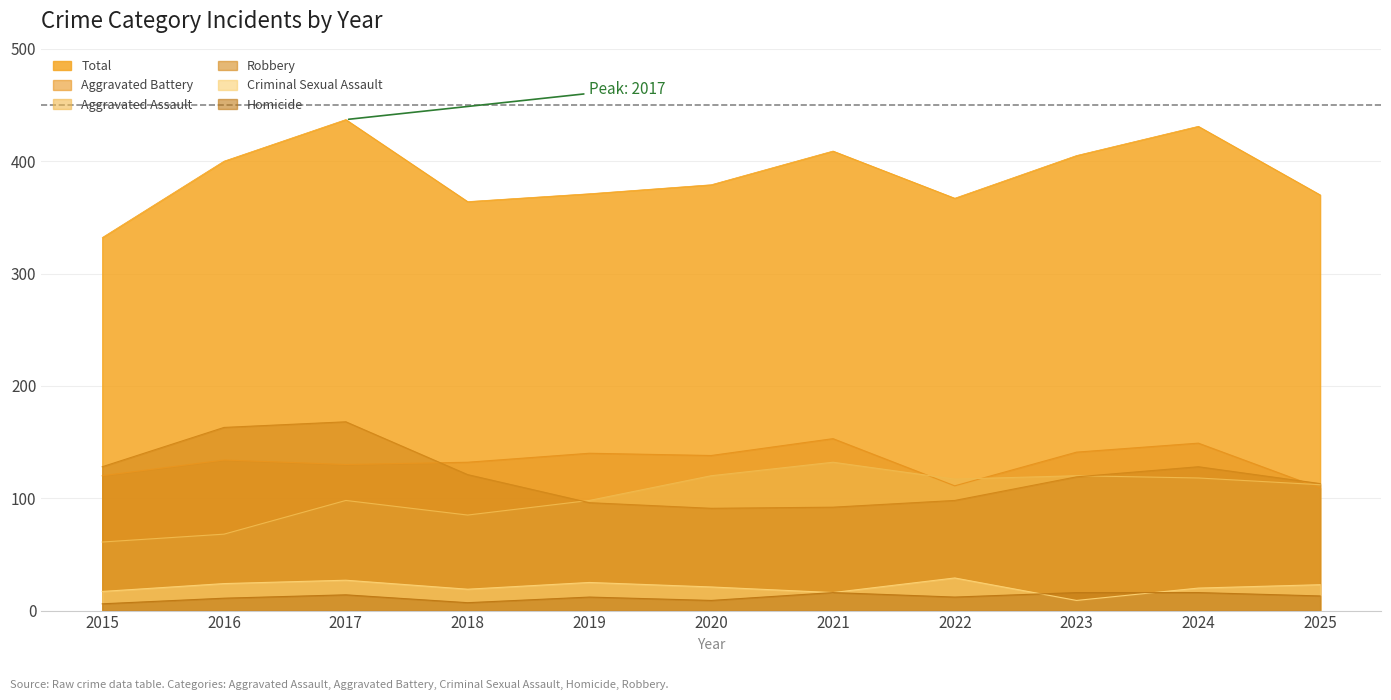

What is the lowest value of the Aggravated Battery series?

109